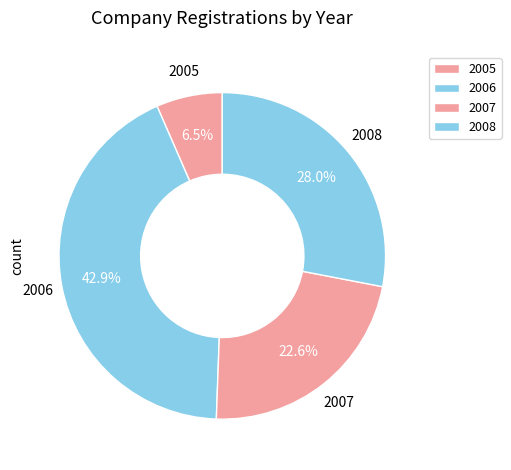

How many segments does this pie chart have?

4